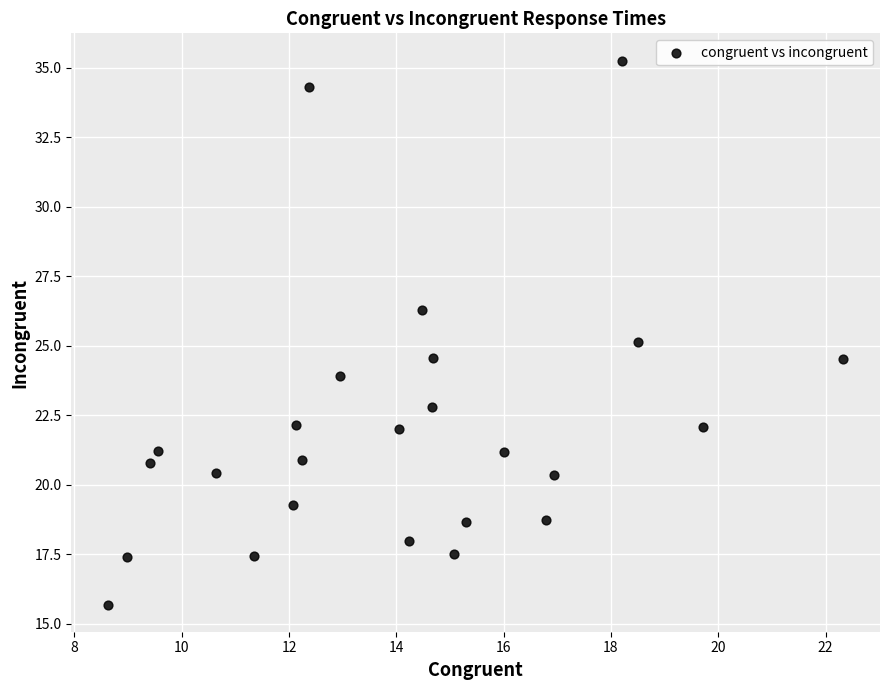

What is the range of X values (max minus min)?

13.7